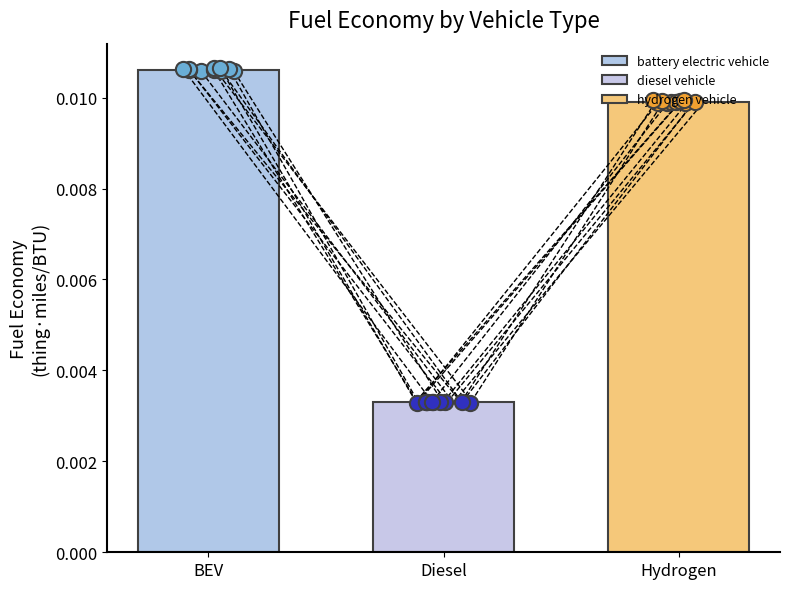

Which series has the largest total across all categories?

battery electric vehicle